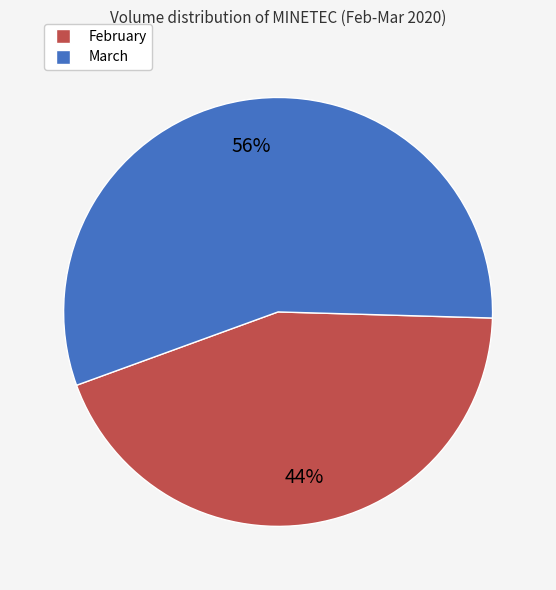

Is there any slice that represents more than half of the pie?

Yes